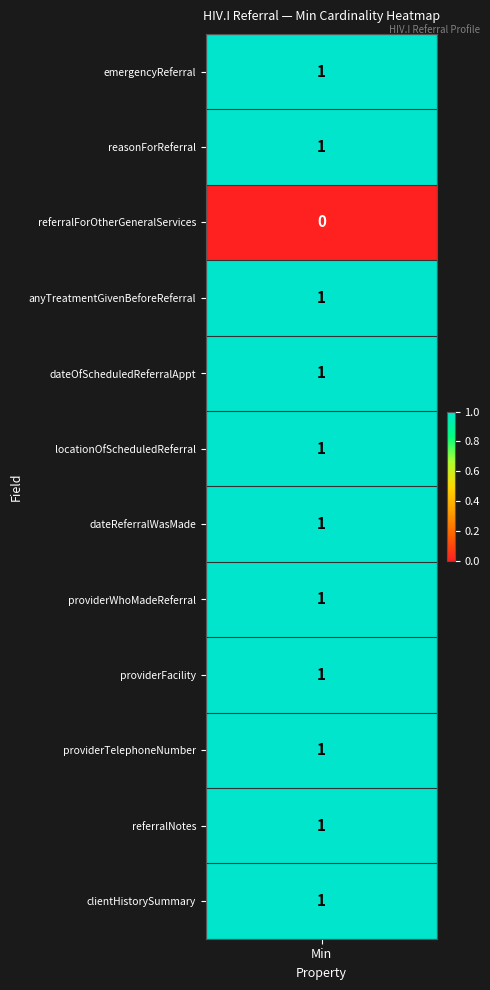

Is the value of providerTelephoneNumber at 9 greater than the value of locationOfScheduledReferral at 9?

No